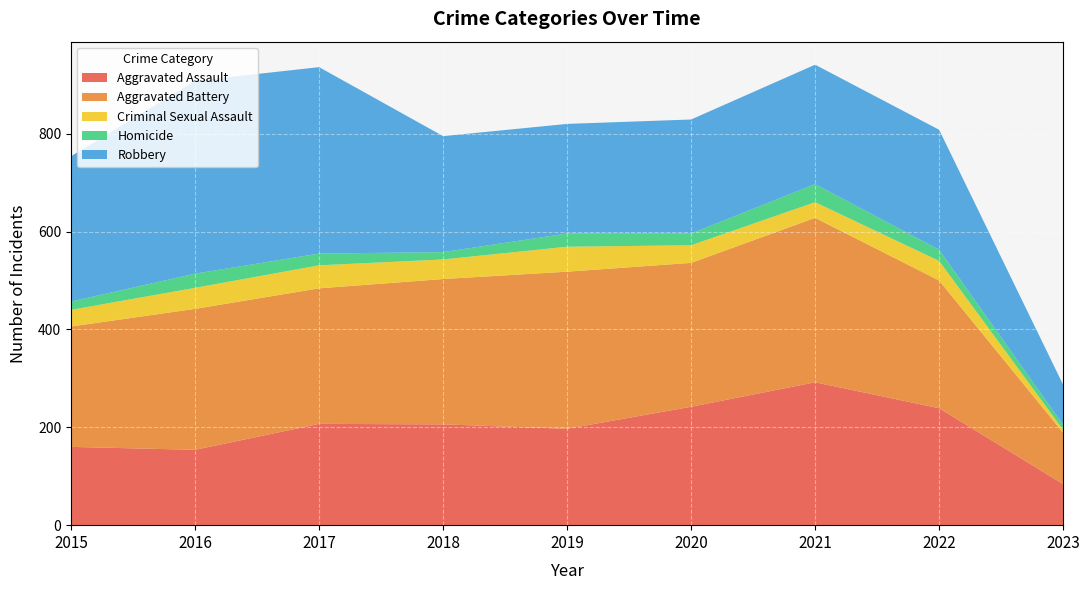

Reading left to right, extract all data points from this chart.

Aggravated Assault: 2015=160	2016=154	2017=207	2018=206	2019=197	2020=242	2021=292	2022=239	2023=84
Aggravated Battery: 2015=246	2016=288	2017=277	2018=297	2019=321	2020=294	2021=336	2022=261	2023=105
Criminal Sexual Assault: 2015=34	2016=43	2017=47	2018=40	2019=51	2020=36	2021=32	2022=40	2023=6
Homicide: 2015=17	2016=29	2017=24	2018=15	2019=27	2020=24	2021=37	2022=23	2023=10
Robbery: 2015=297	2016=394	2017=381	2018=237	2019=224	2020=233	2021=244	2022=245	2023=82